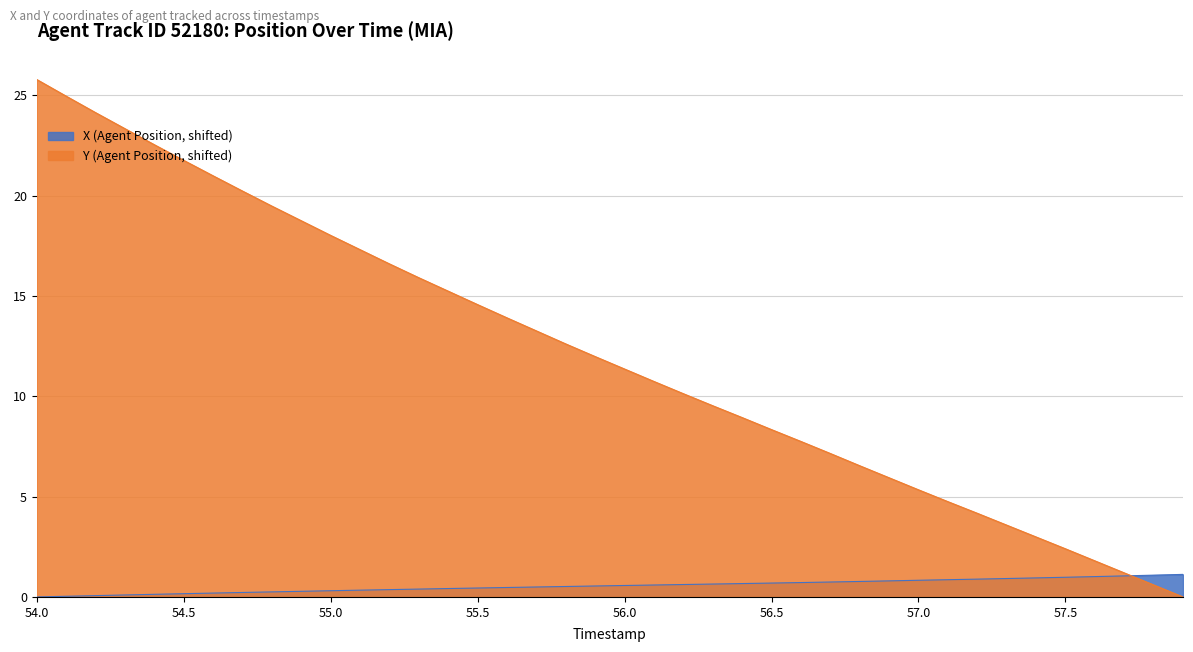

Between 54.0 and 54.7, which is larger?

54.7